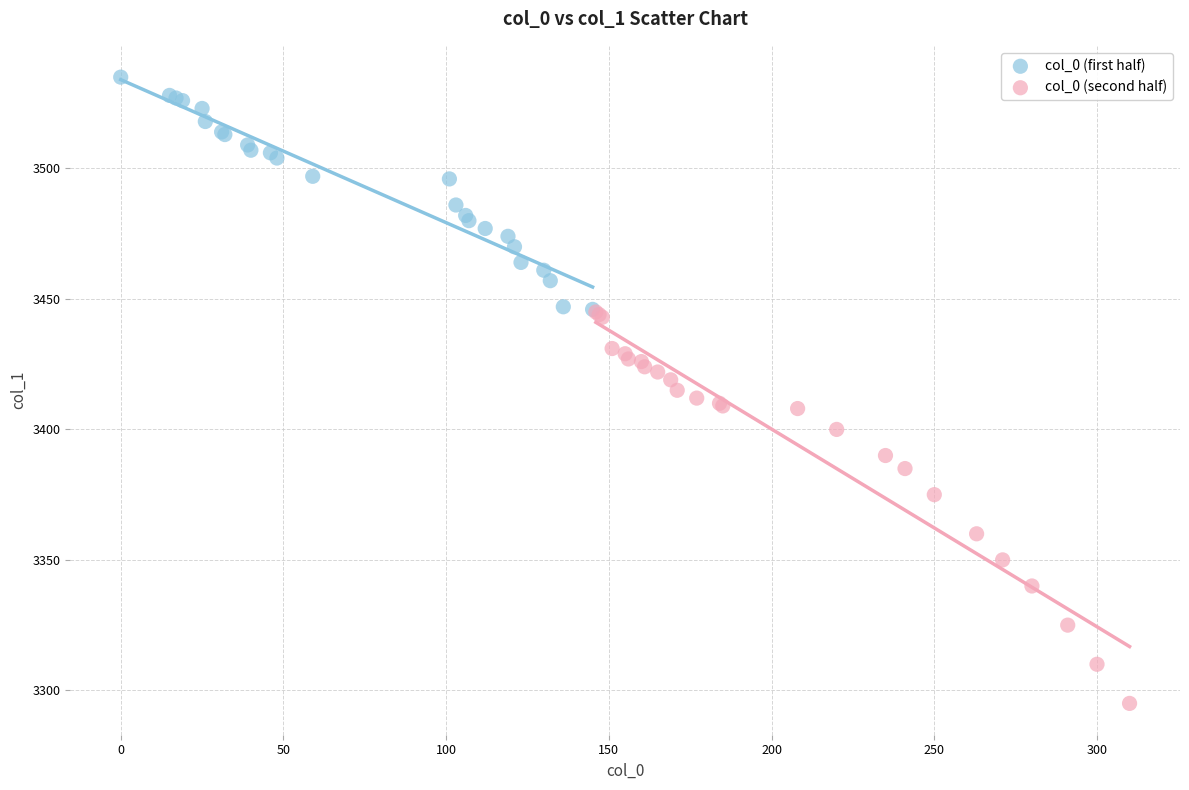

Which series contains the highest Y value?

col_0 (first half)